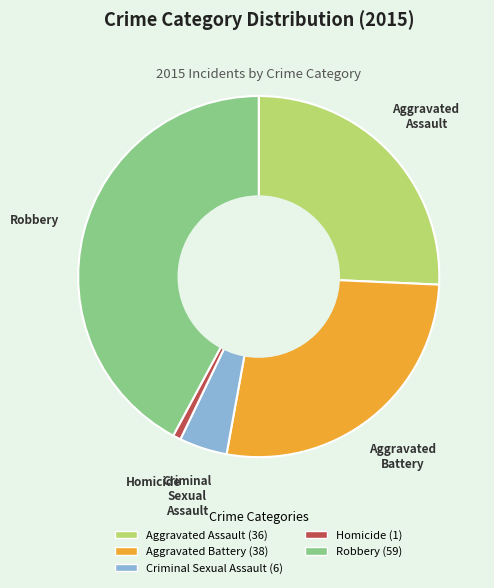

How many slices are in this pie chart?

5